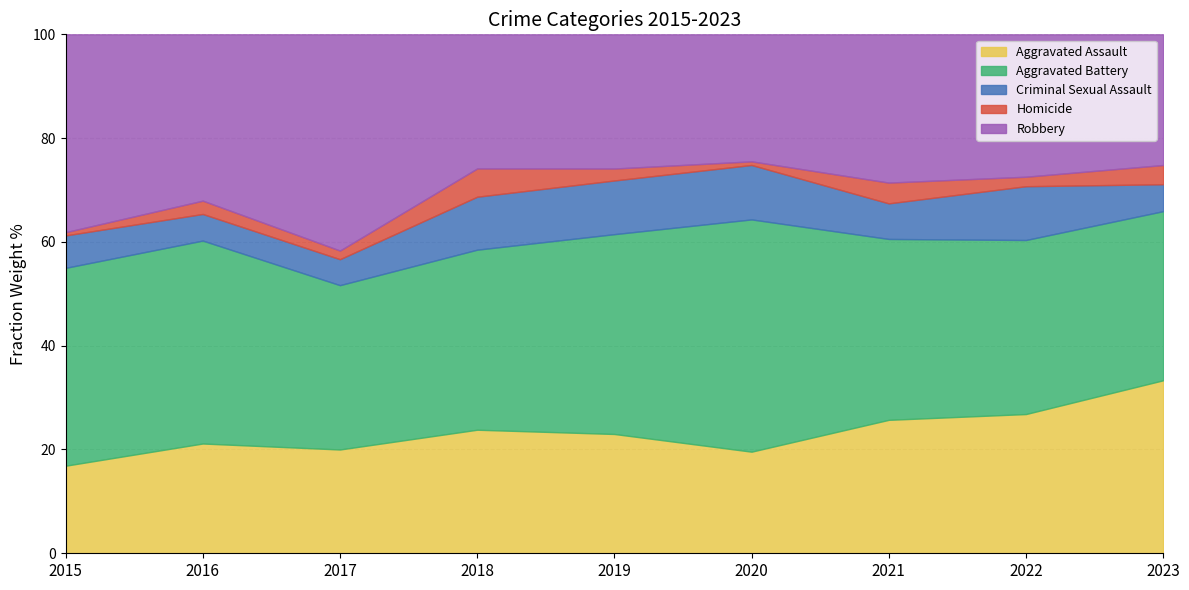

How many lines are shown in the chart?

5